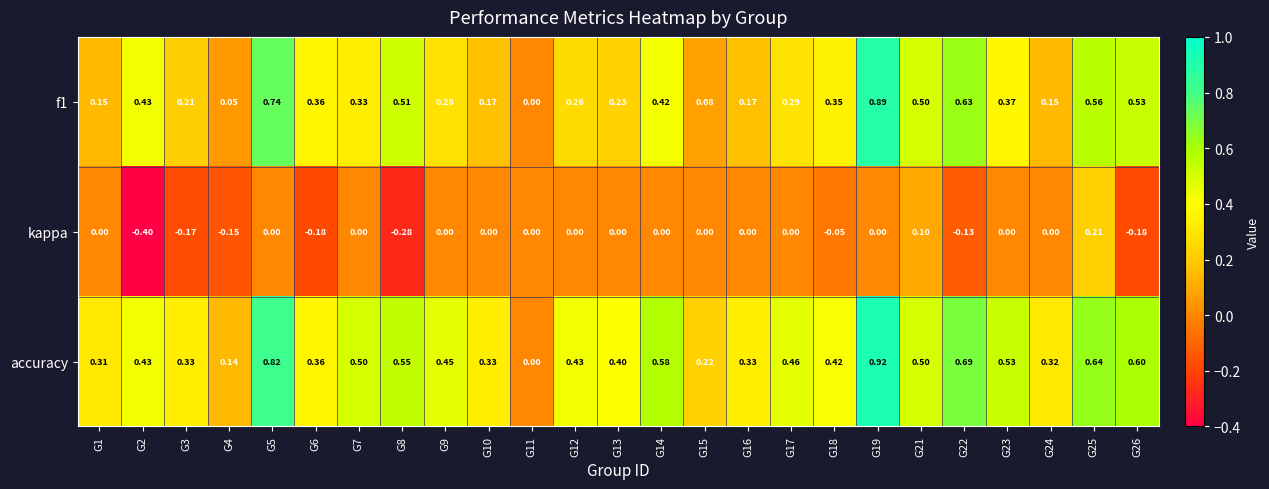

Is the value of accuracy at G8 greater than the value of kappa at G16?

Yes